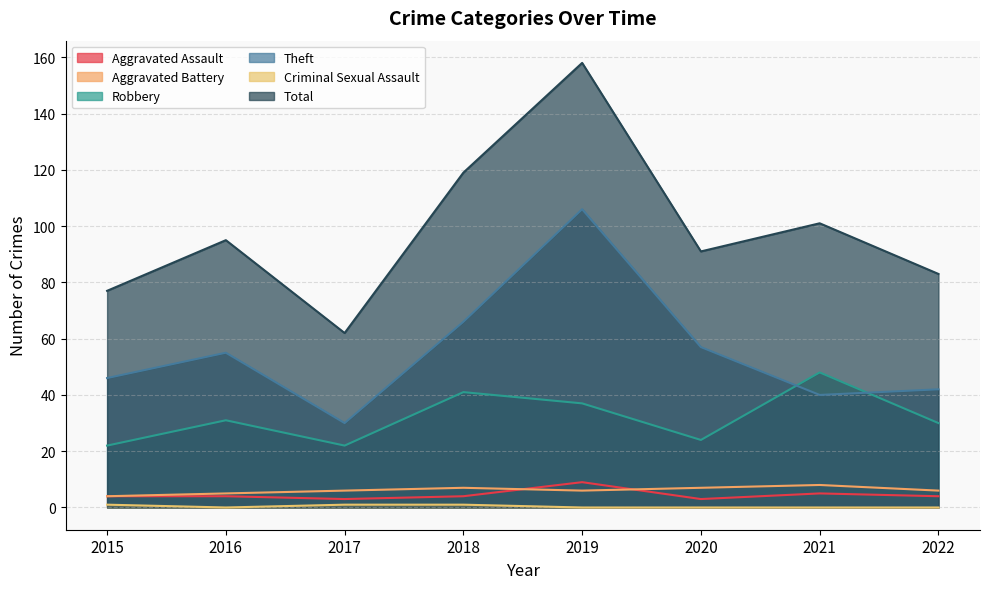

What is the sum of all Robbery values?

255